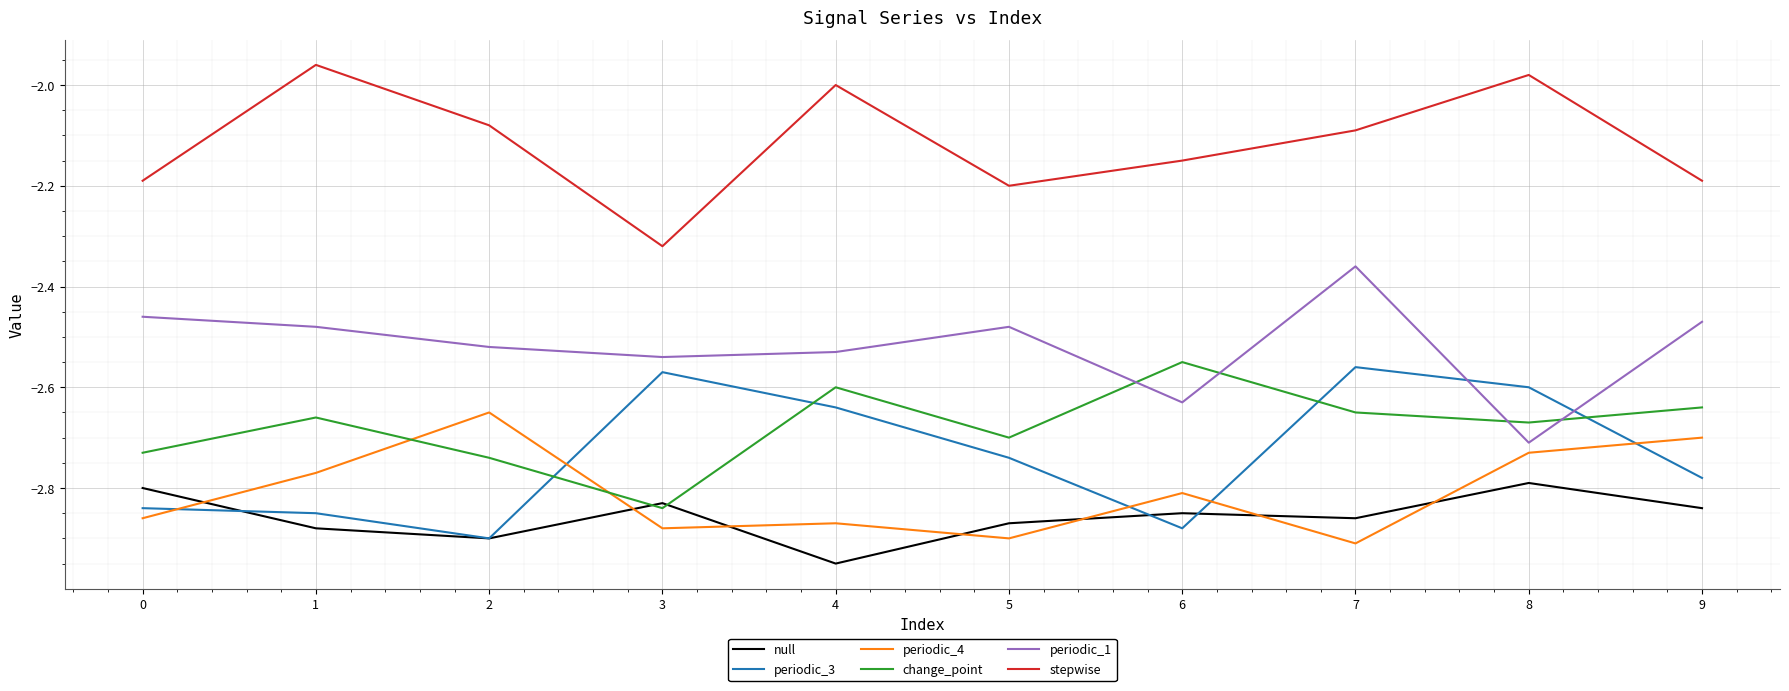

Which label corresponds to the smallest value in the chart?

4